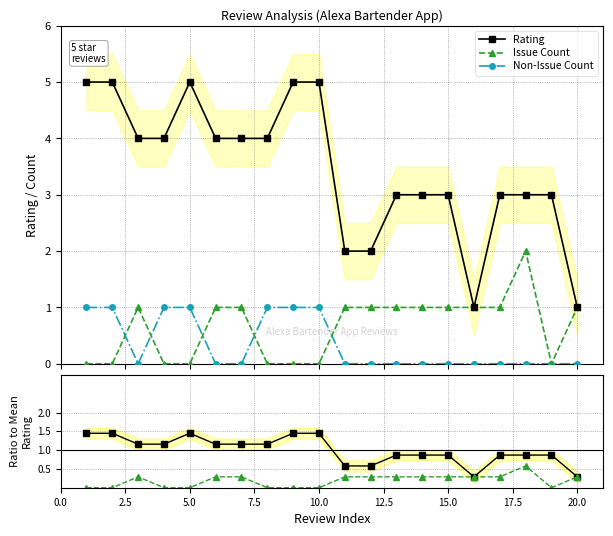

How many values in the Rating series are below 4?

10